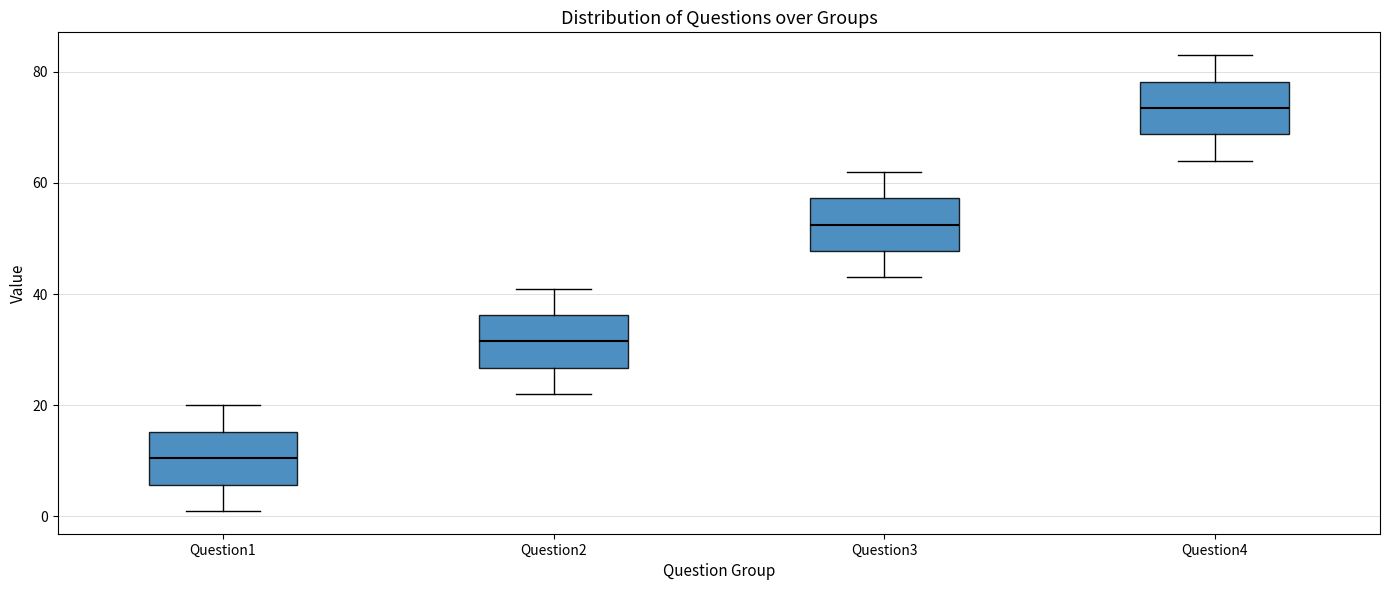

Which box's median line is the highest?

Question4